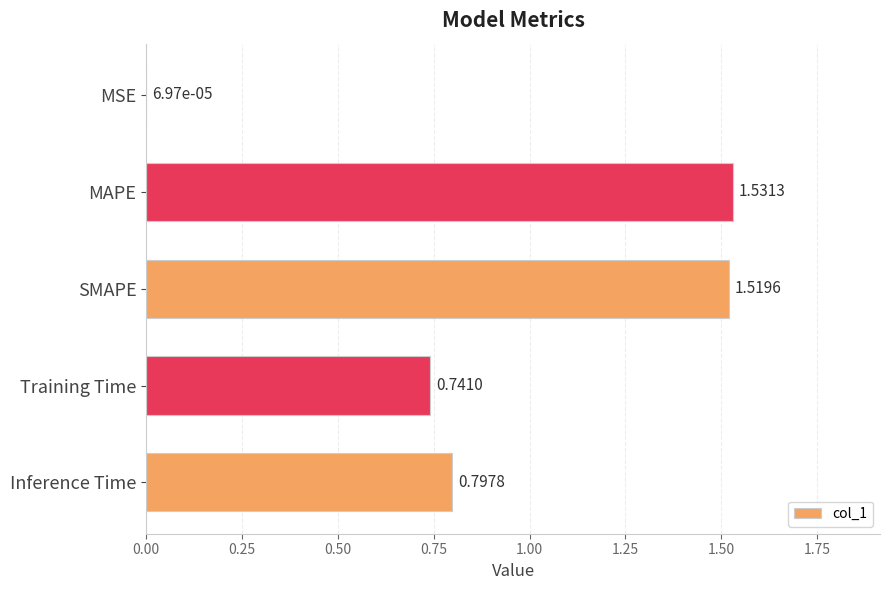

Are the bars horizontal?

Yes